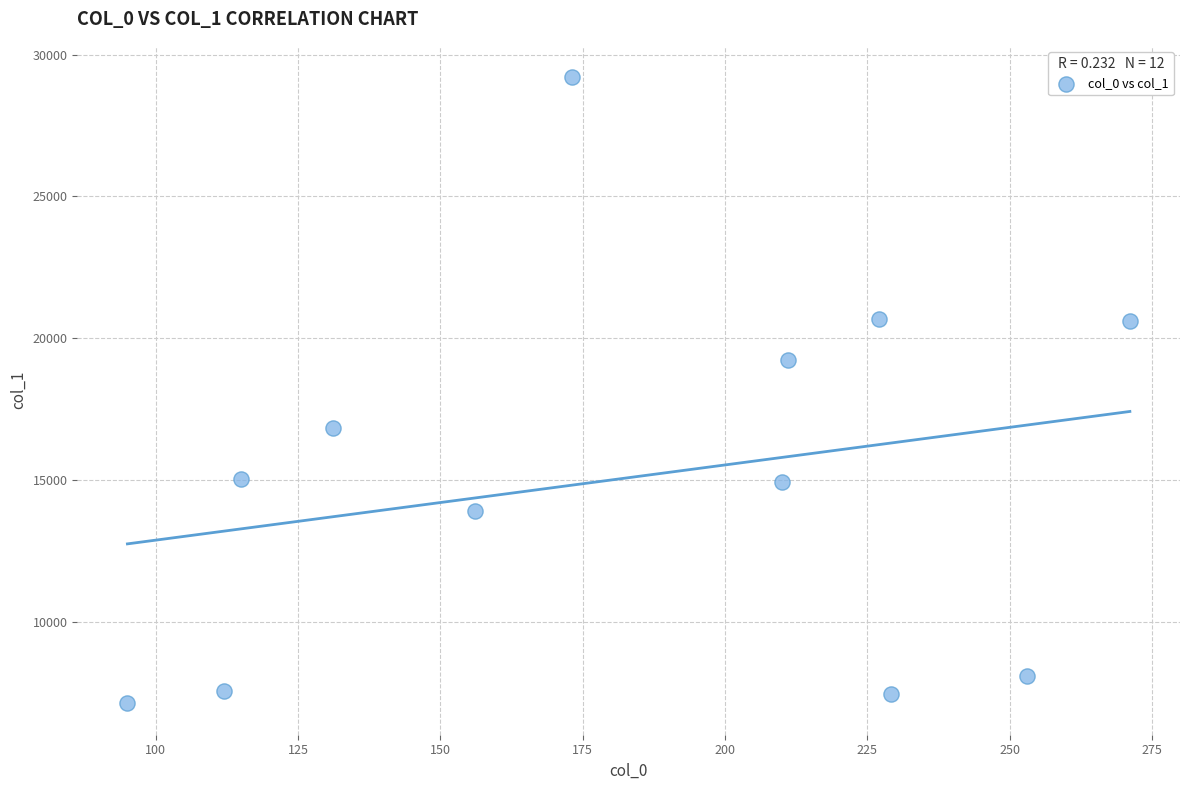

What is the average X value?

182.0